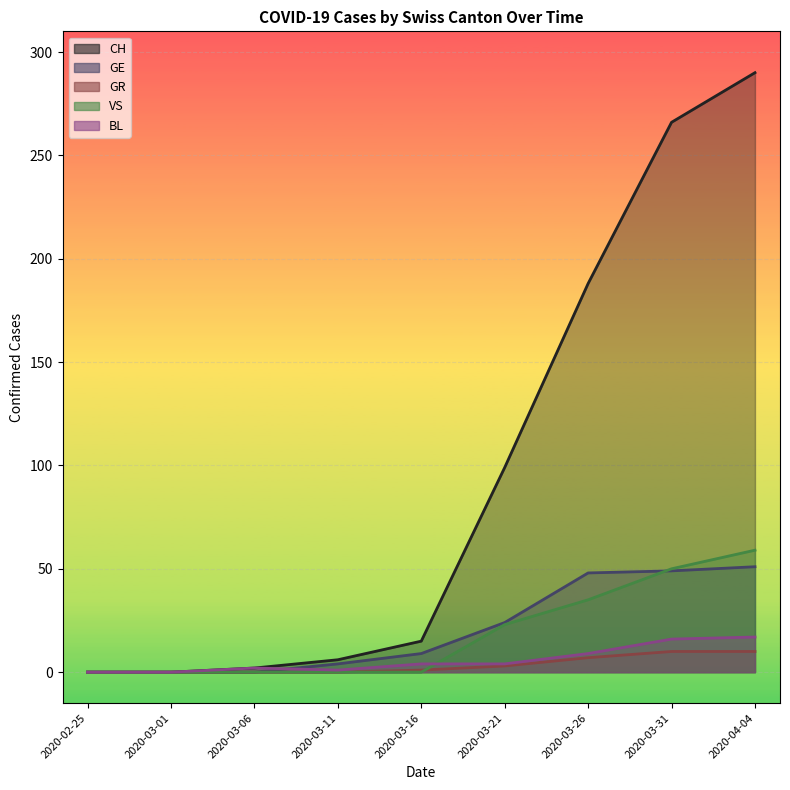

At which category is the sum across all series the highest?

2020-04-04